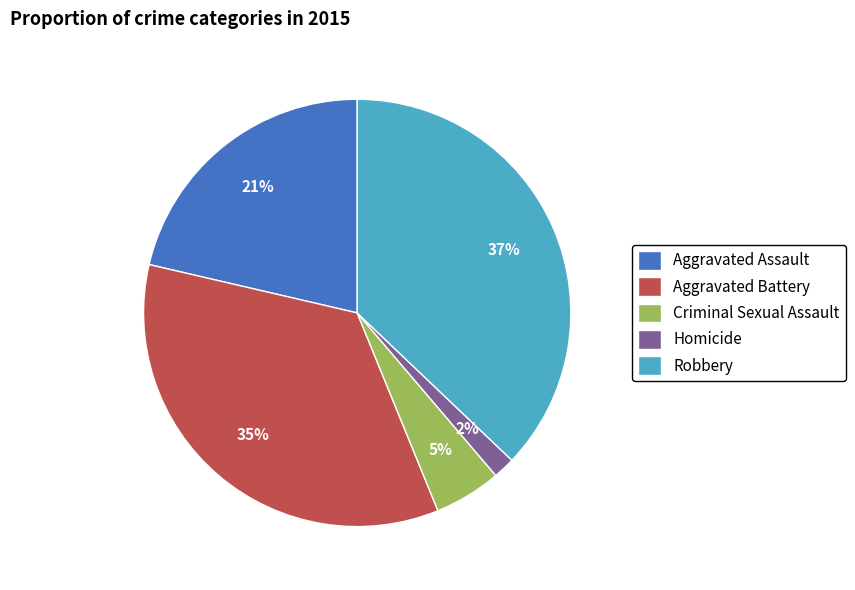

To the nearest percent, what is the difference between the largest and smallest slice percentages?

35%